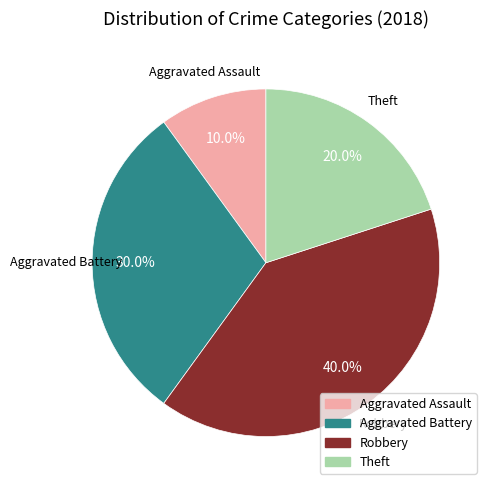

To the nearest percent, what percentage of the pie is Robbery?

40%